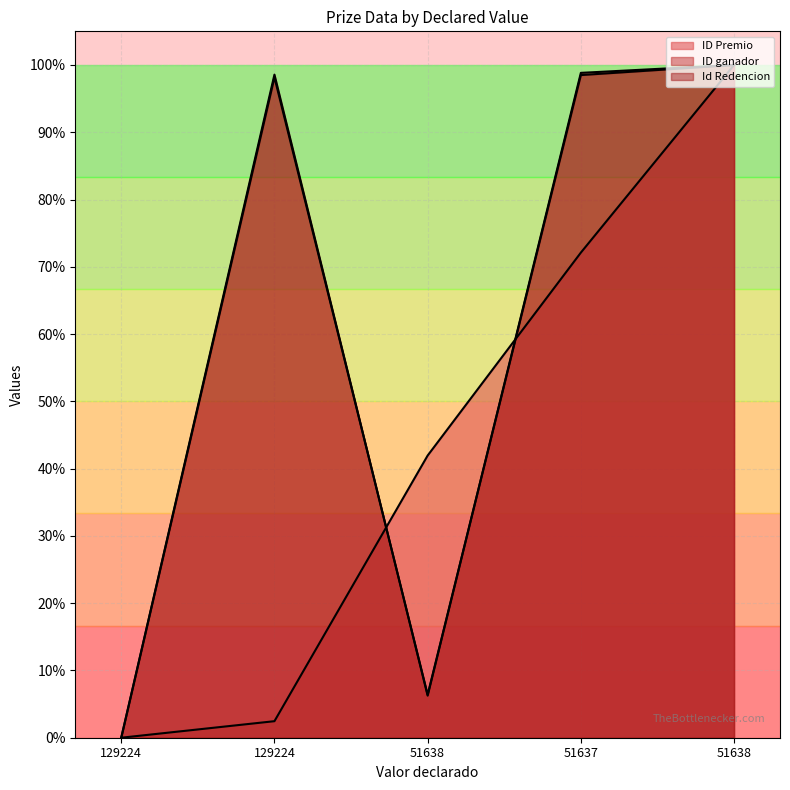

What is the difference between the second highest and minimum values in the ID ganador series?

1.0